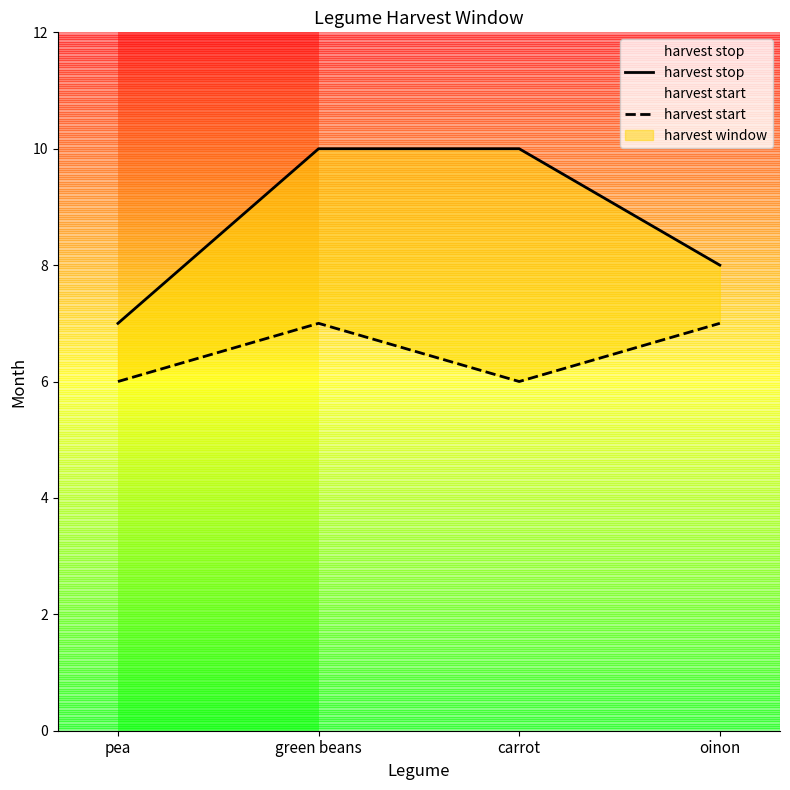

At which label does harvest start reach its peak?

green beans